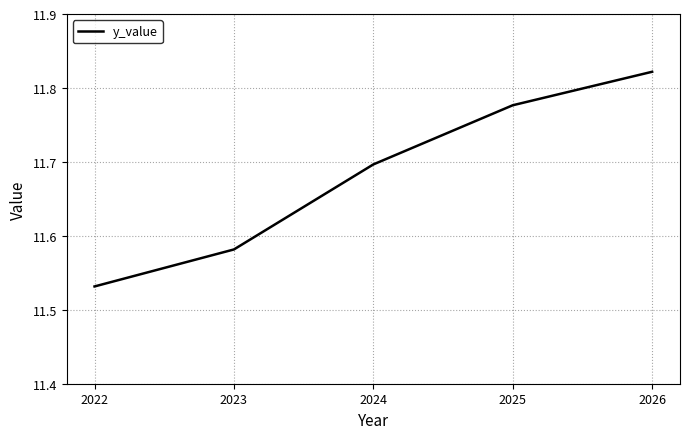

What is the change in value from 2022 to 2024?

+0.2